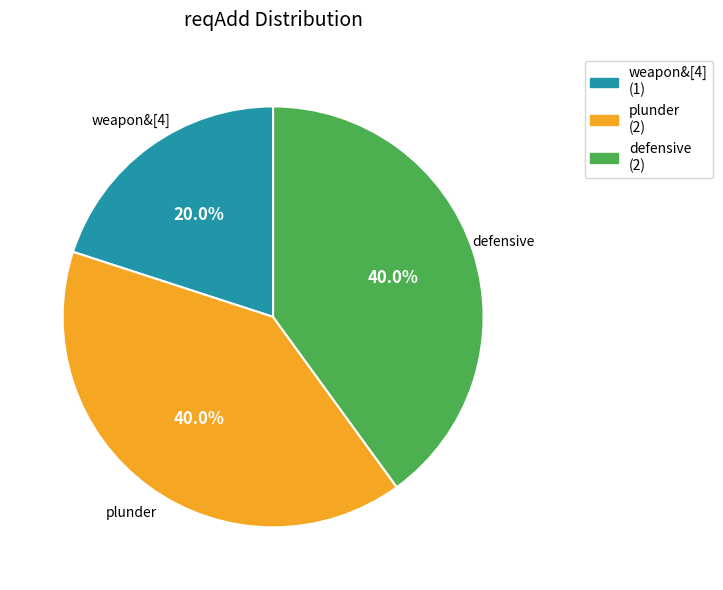

What percentage is the defensive slice, to the nearest percent?

40%